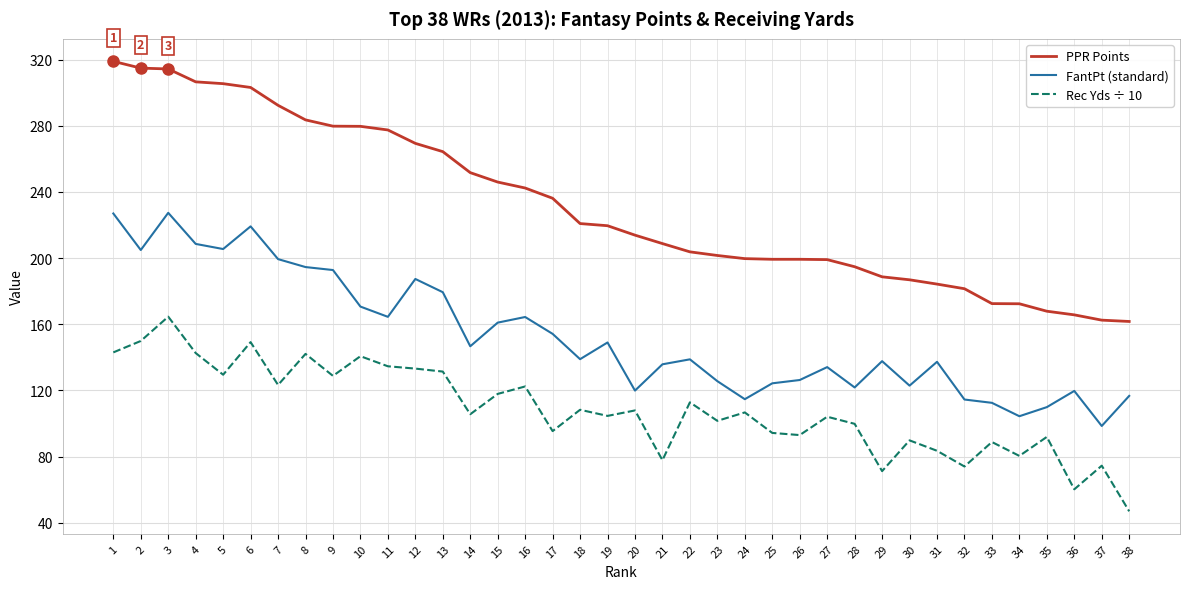

What is the approximate value of PPR Points at 31?

184.3